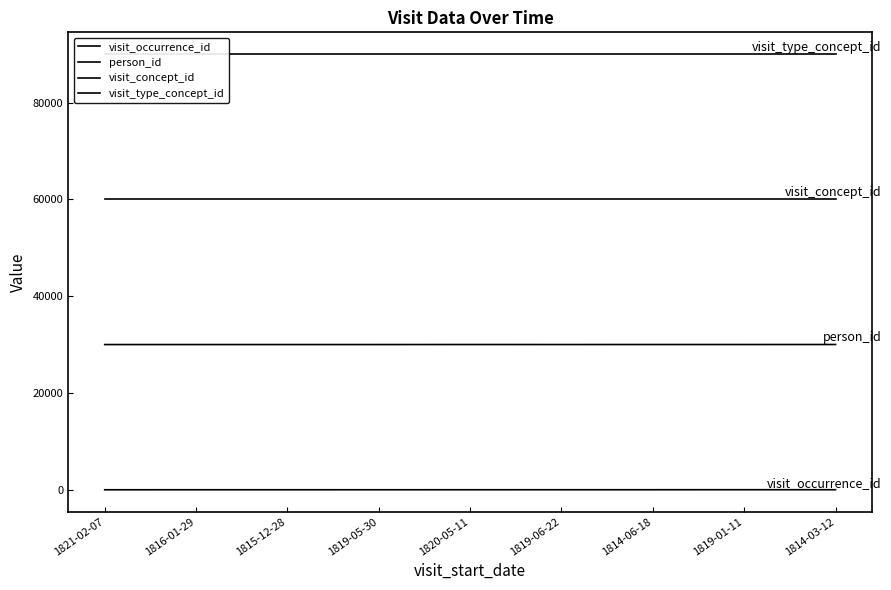

At how many categories does at least one series exceed 78904?

9